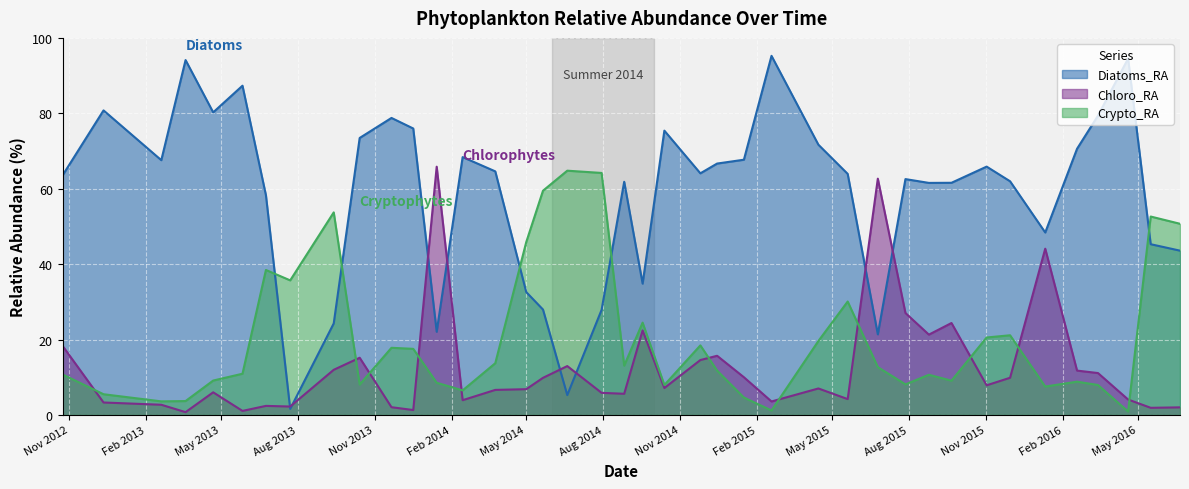

Which series has the widest spread of values?

Diatoms_RA